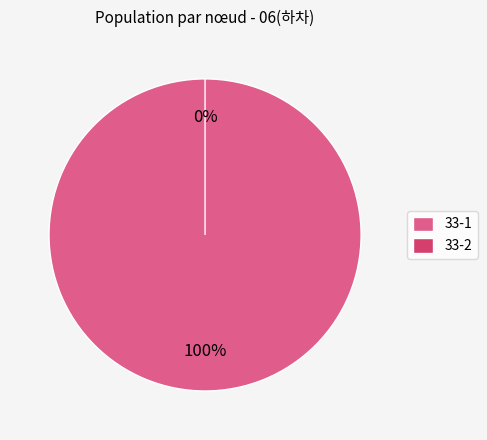

Does any single category account for the majority?

Yes